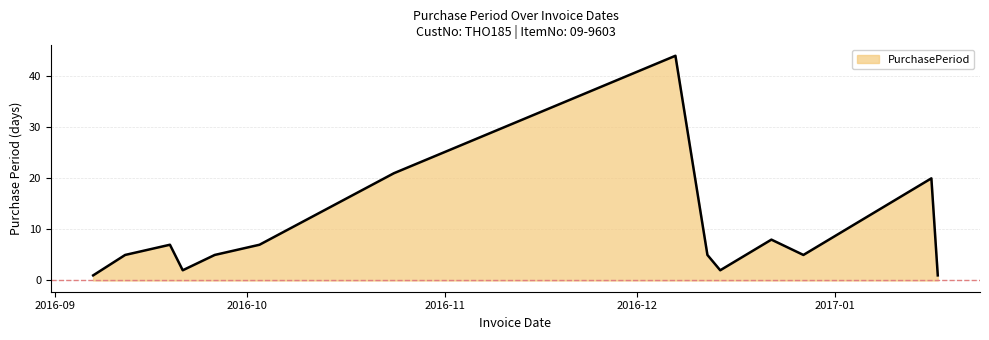

What is the greatest value displayed?

44